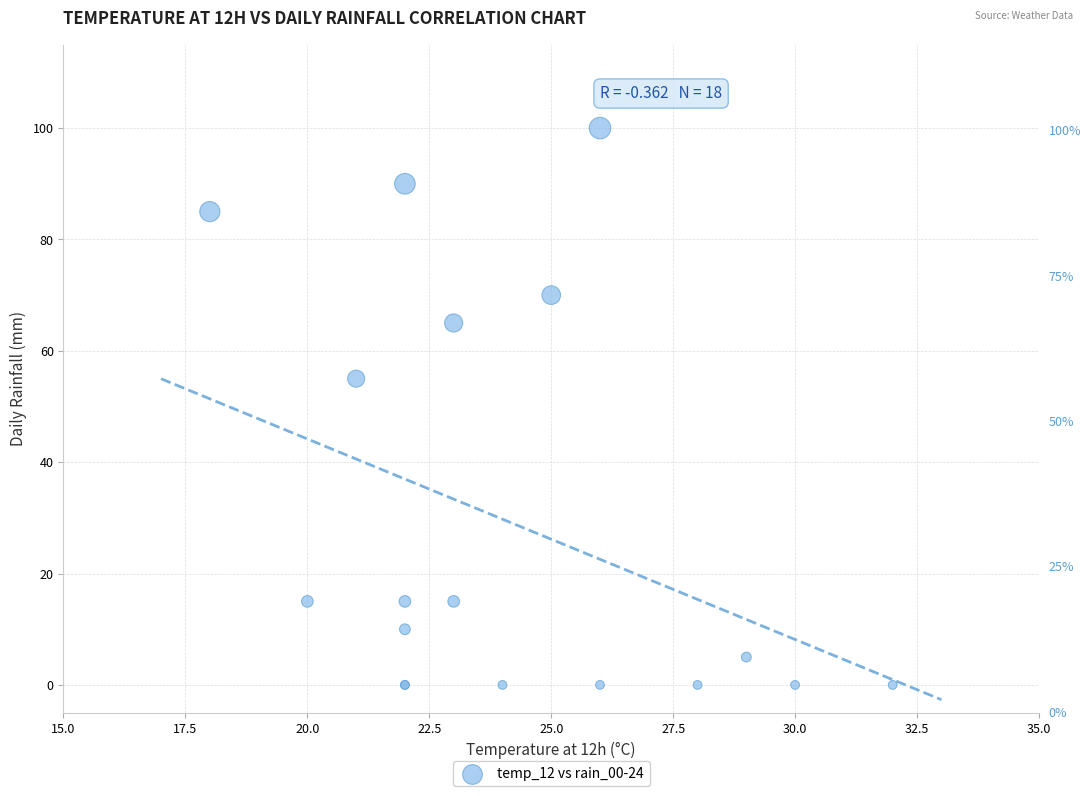

What Y value in the scatter plot is closest to 50?

55